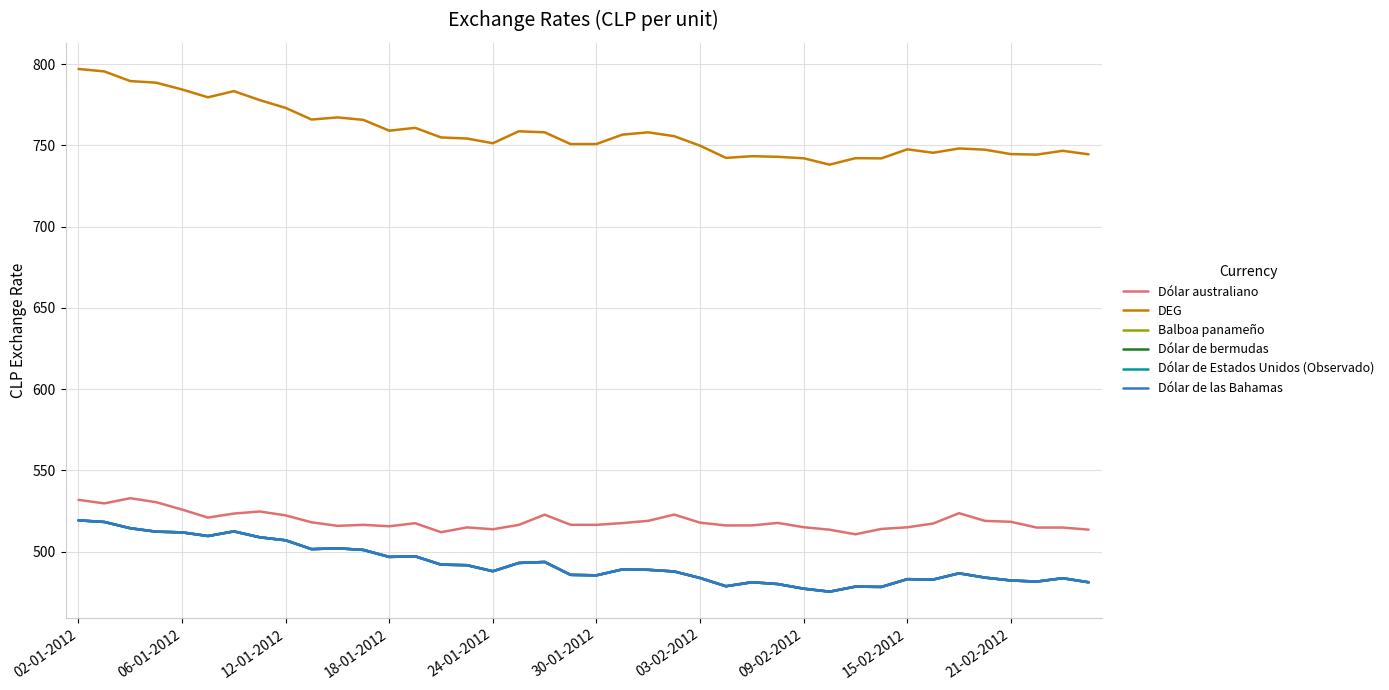

Where does the Dólar australiano series first go above 517?

02-01-2012